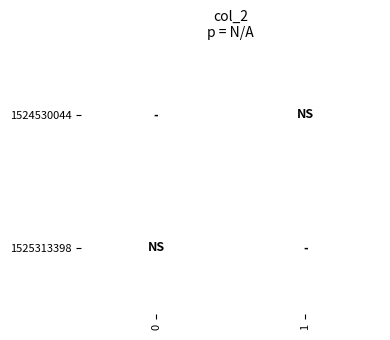

Is it true that 1 equals 0 at 1525313398?

True